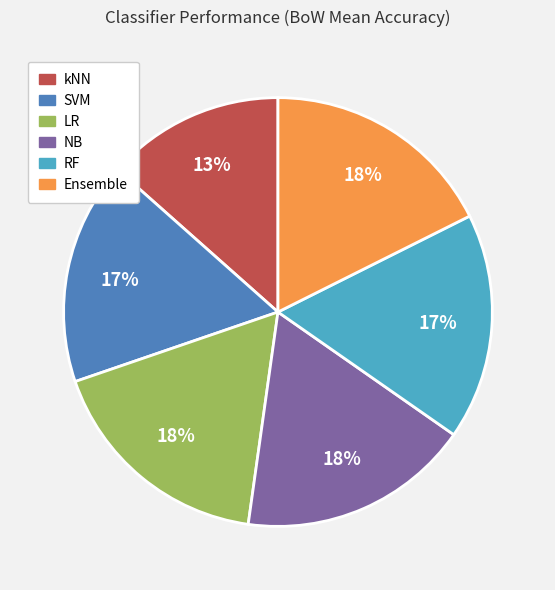

Do Ensemble and kNN together represent more than half of the pie?

No